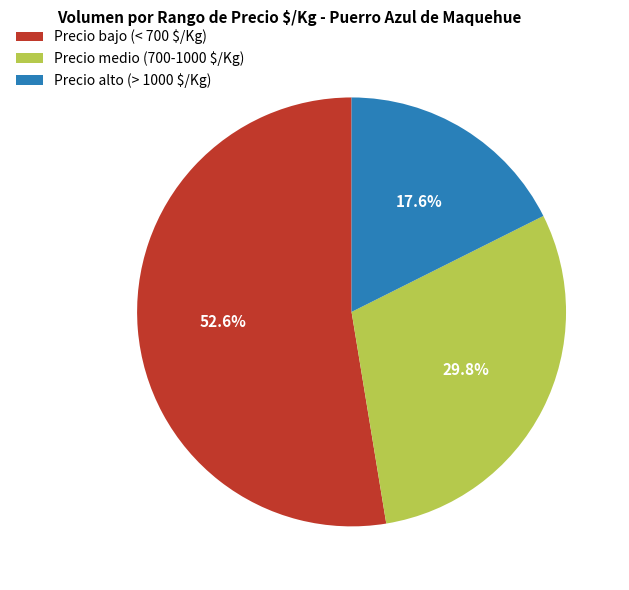

How many segments does this pie chart have?

3